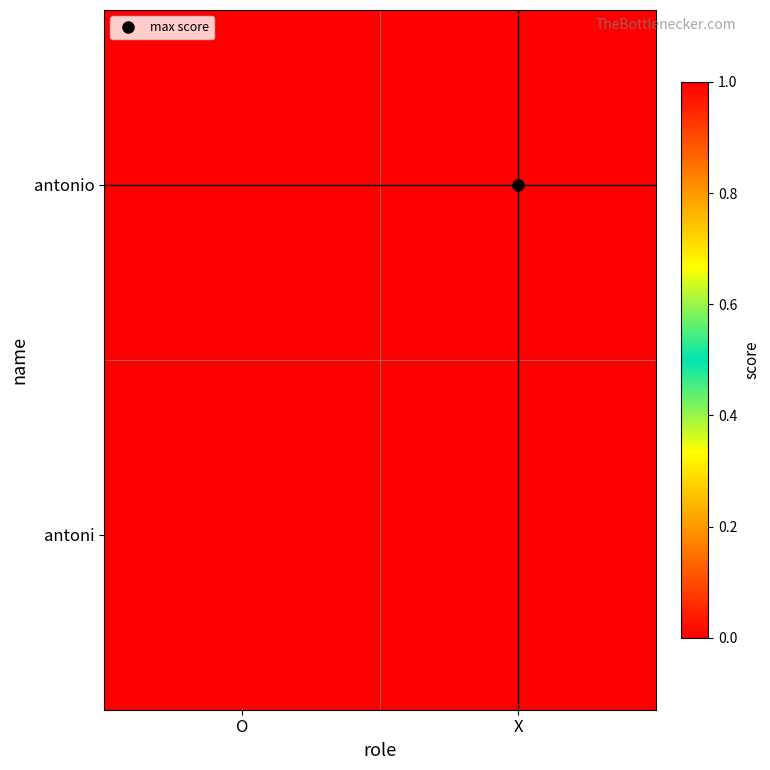

How many data points does each series have?

2